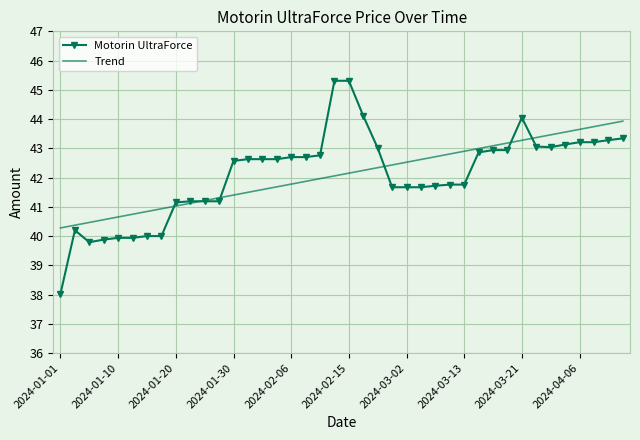

Which series has the largest range (max minus min)?

Motorin UltraForce